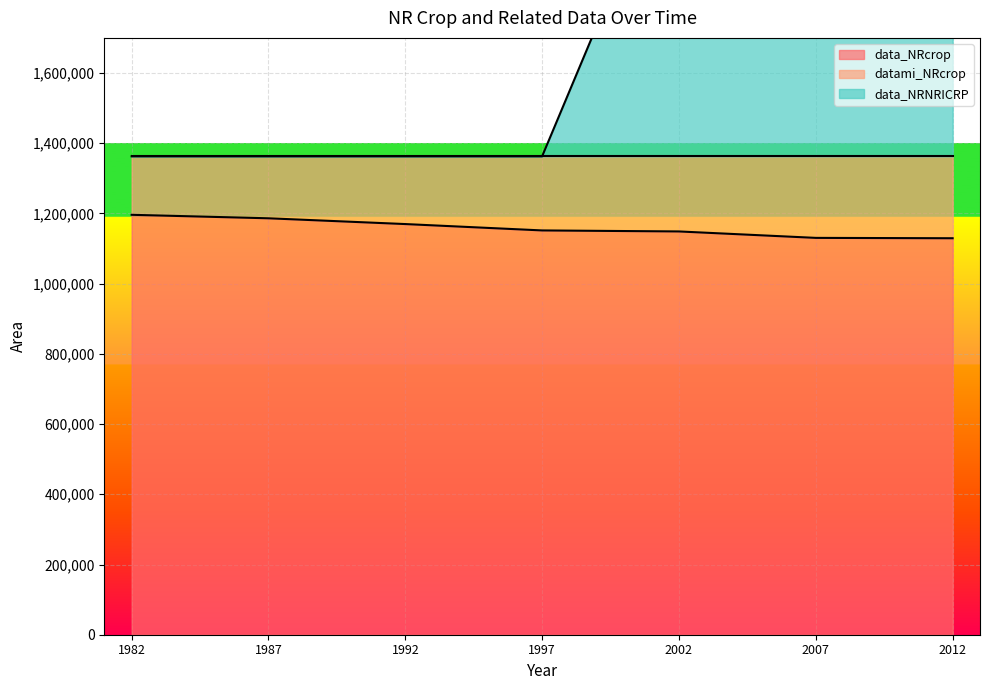

Where is data_NRcrop nearest to the value 1162693?

1992